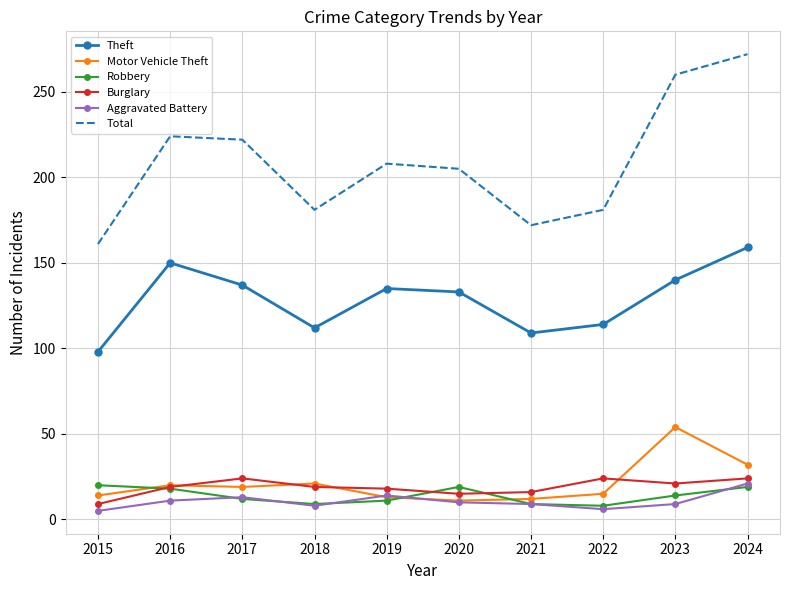

The Motor Vehicle Theft series shows 3 at 2021. True or false?

False